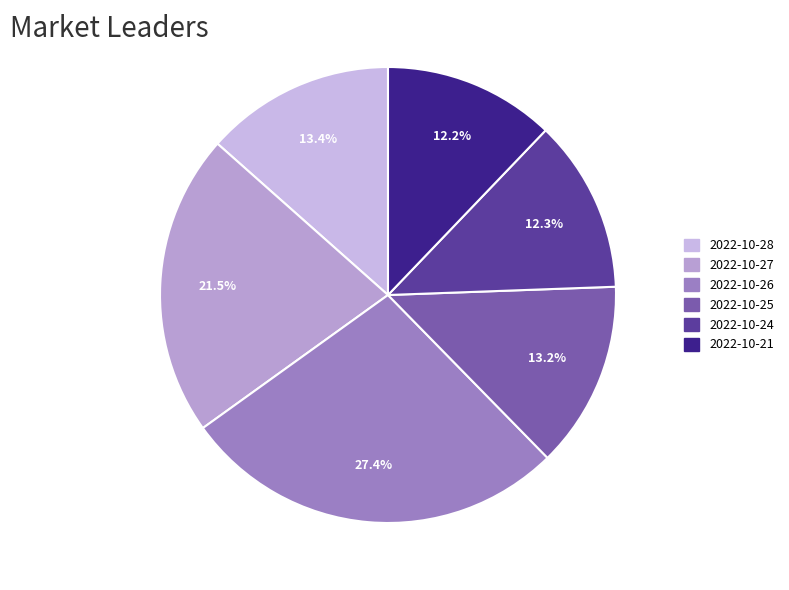

Rank the categories by value from lowest to highest.

2022-10-21, 2022-10-24, 2022-10-25, 2022-10-28, 2022-10-27, 2022-10-26